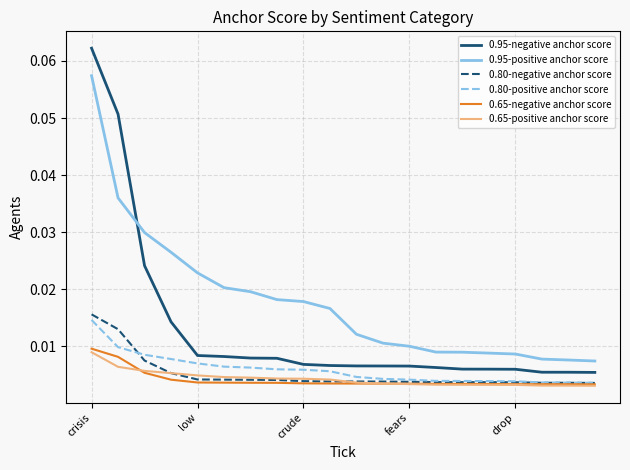

True or false: 0.65-negative anchor score and 0.95-positive anchor score intersect in this chart.

False